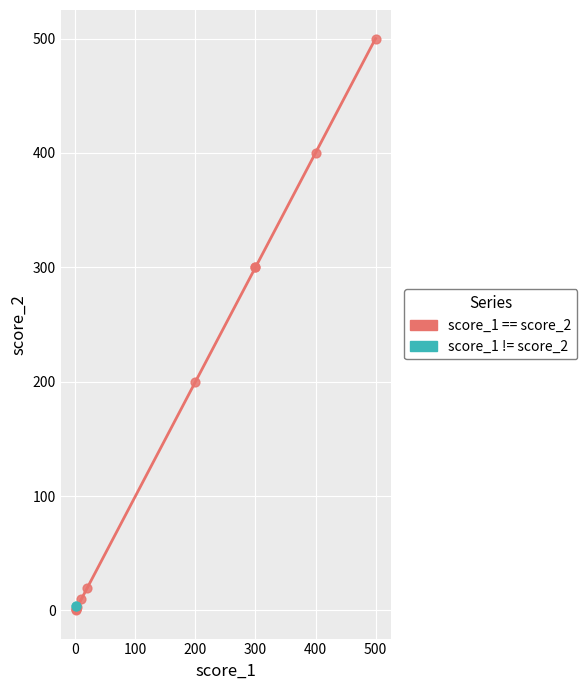

Which series contains the highest Y value?

score_1 == score_2